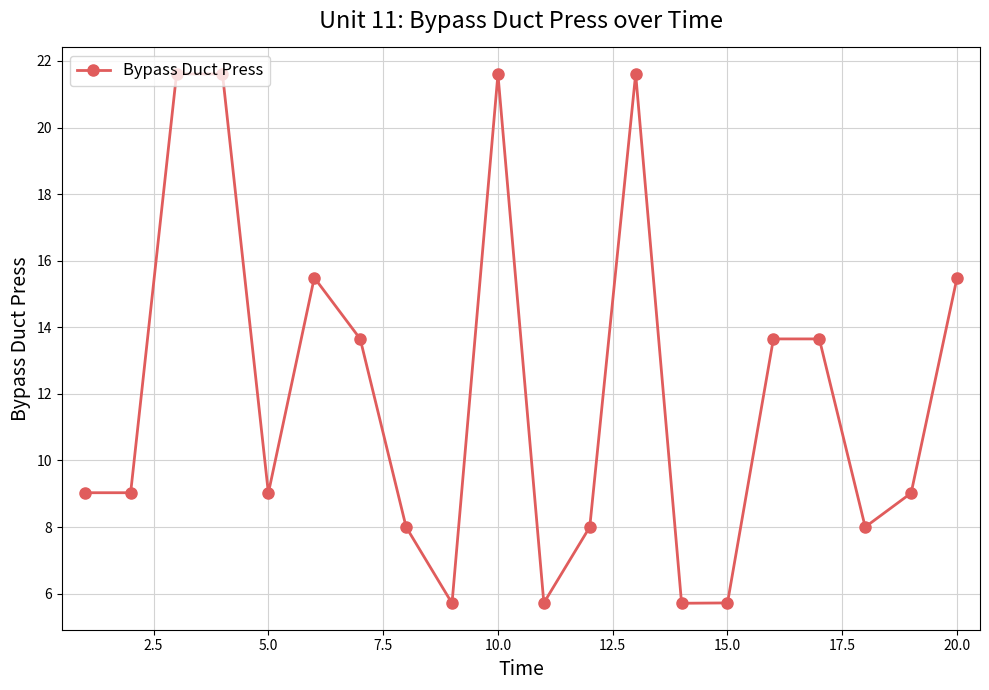

How many lines are shown in the chart?

1